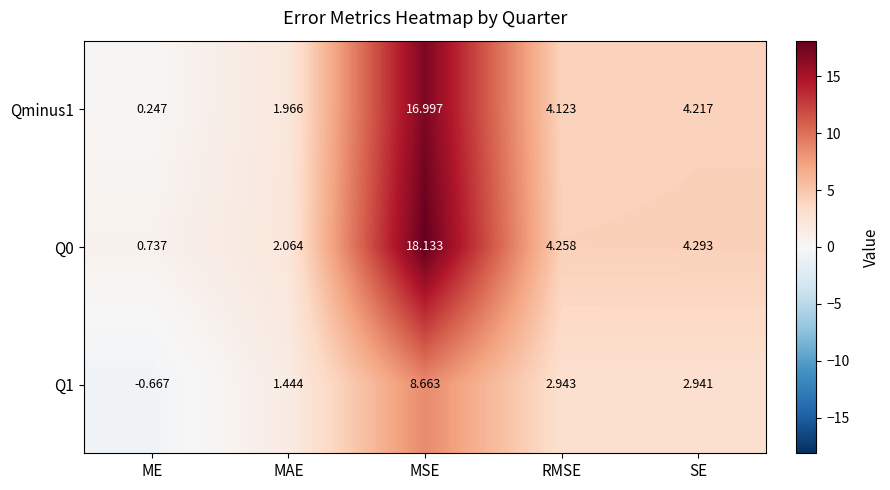

At which category does the chart reach its peak across all series?

MSE